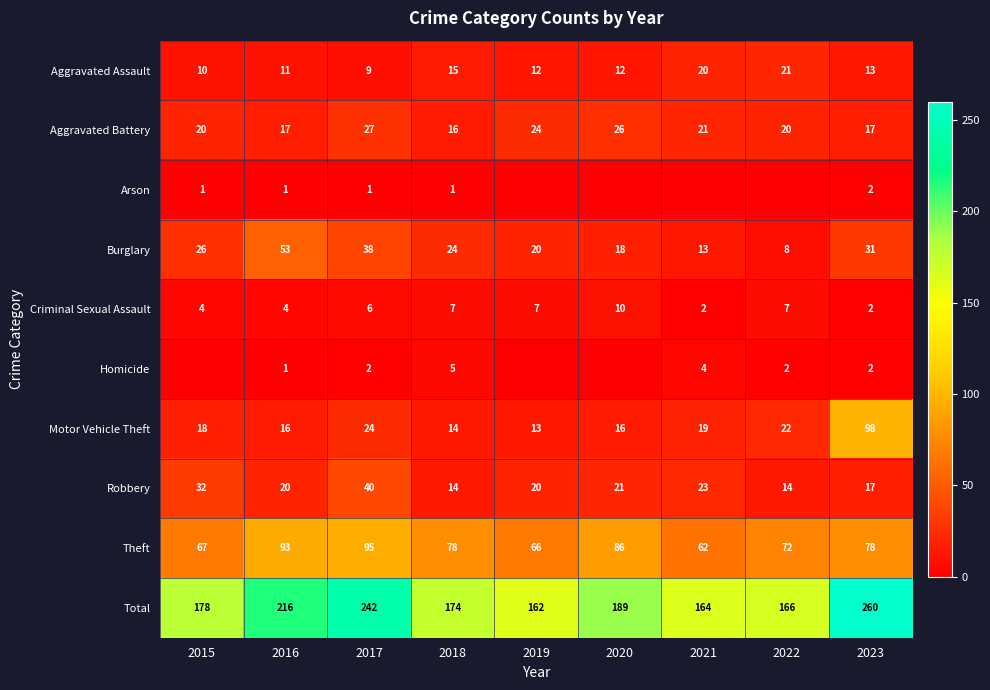

At which label does Aggravated Assault first exceed 12?

2018